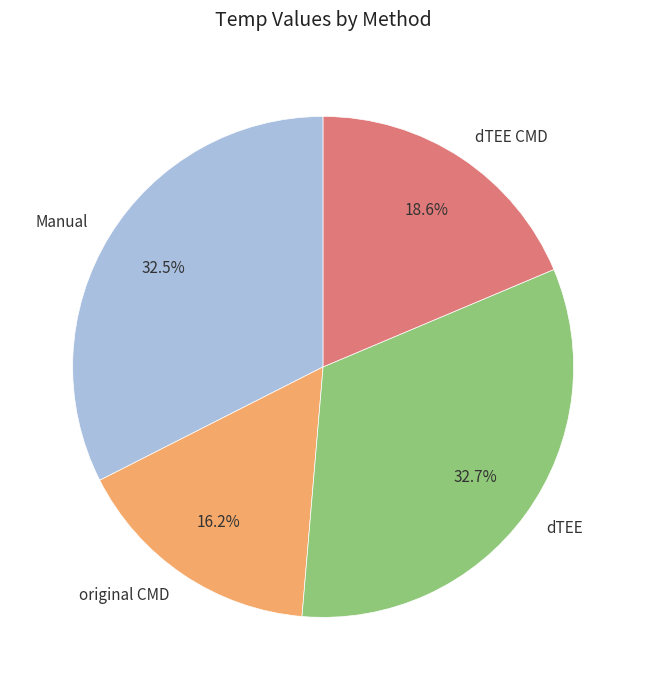

What is the smallest slice in the pie chart?

original CMD